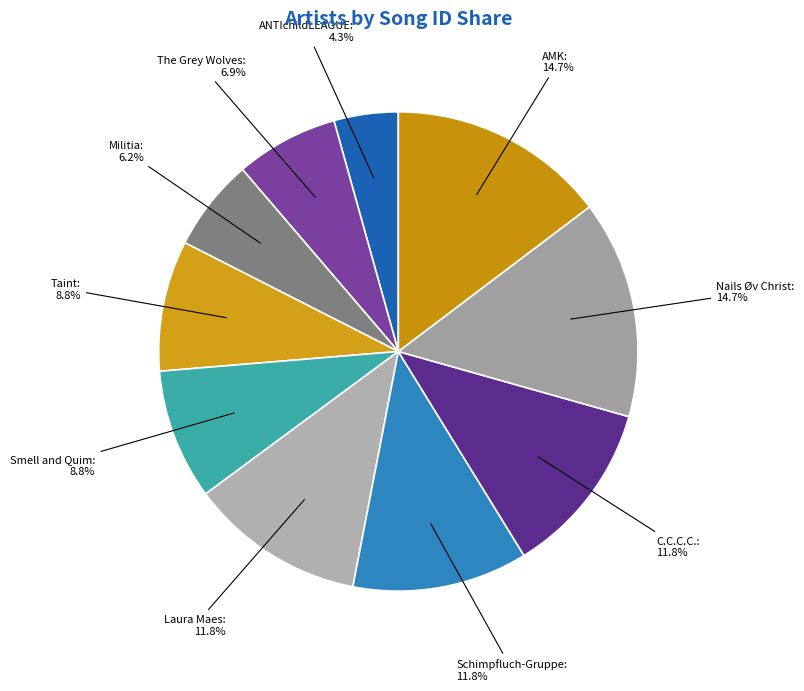

Is there any slice that represents more than half of the pie?

No